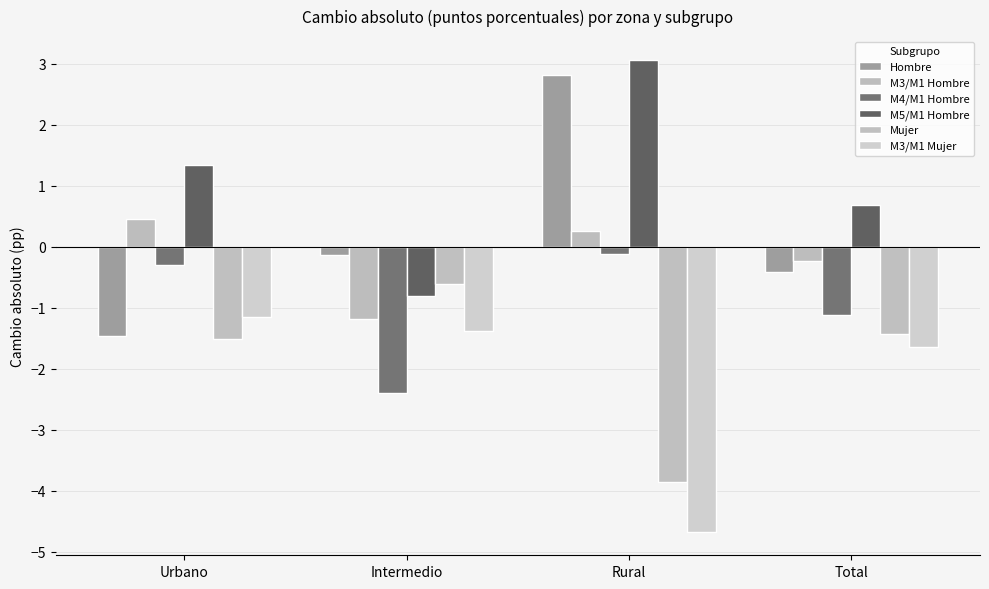

What are all the series names shown in the legend?

Hombre, M3/M1 Hombre, M4/M1 Hombre, M5/M1 Hombre, Mujer, M3/M1 Mujer